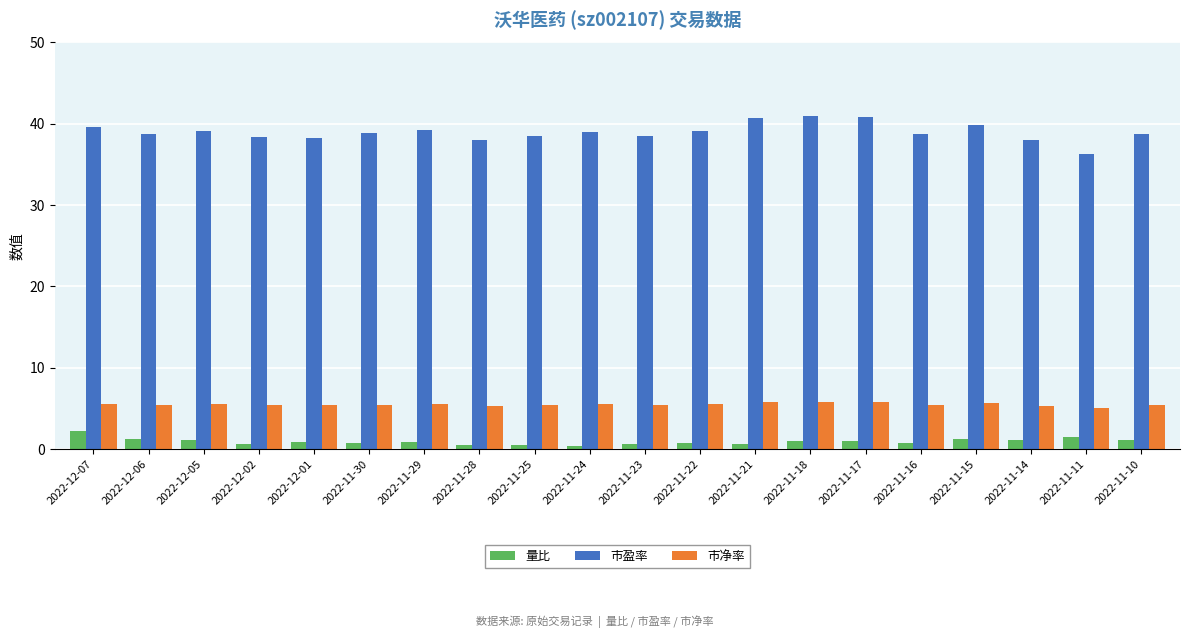

What is the sum of all 市盈率 values?

779.4